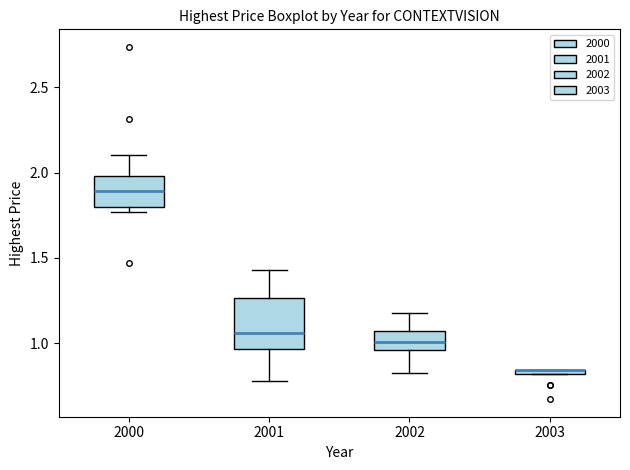

Comparing the boxes themselves (not the whiskers), which one is the tallest?

2001